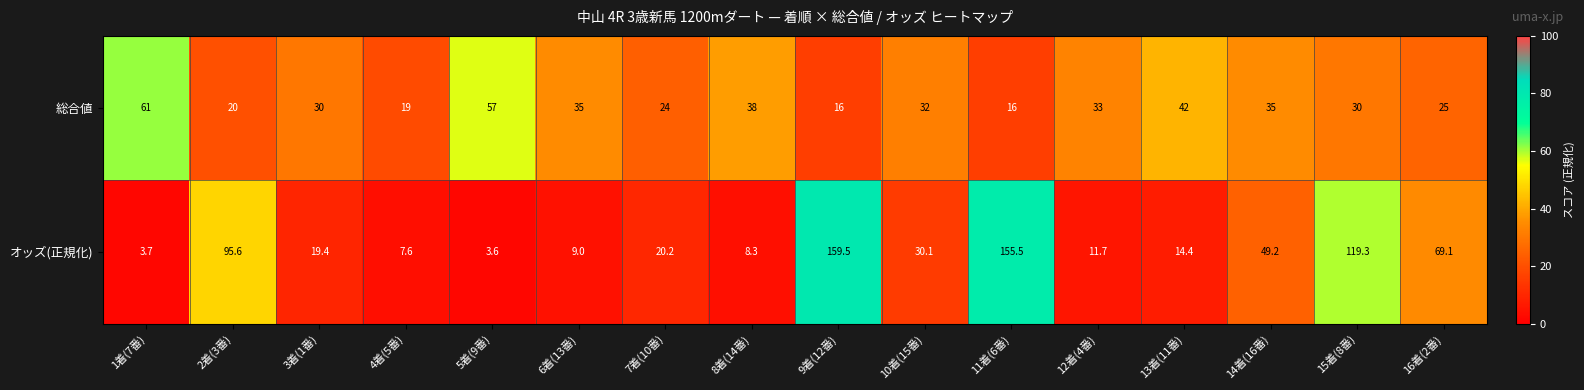

The オッズ(正規化) series shows 13.3 at 6着(13番). True or false?

False